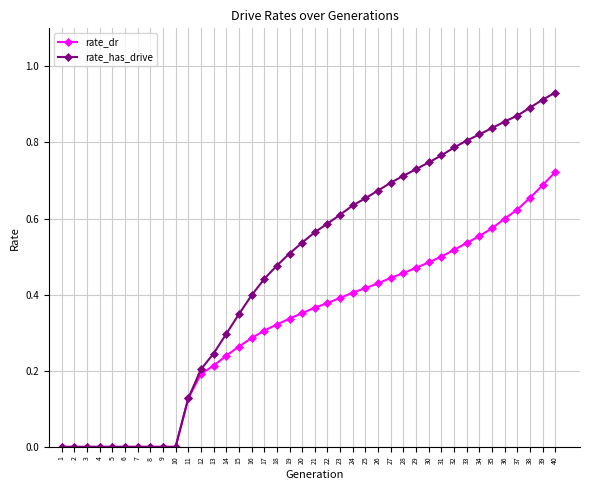

Is it true that rate_has_drive equals 0.8 at 35?

True